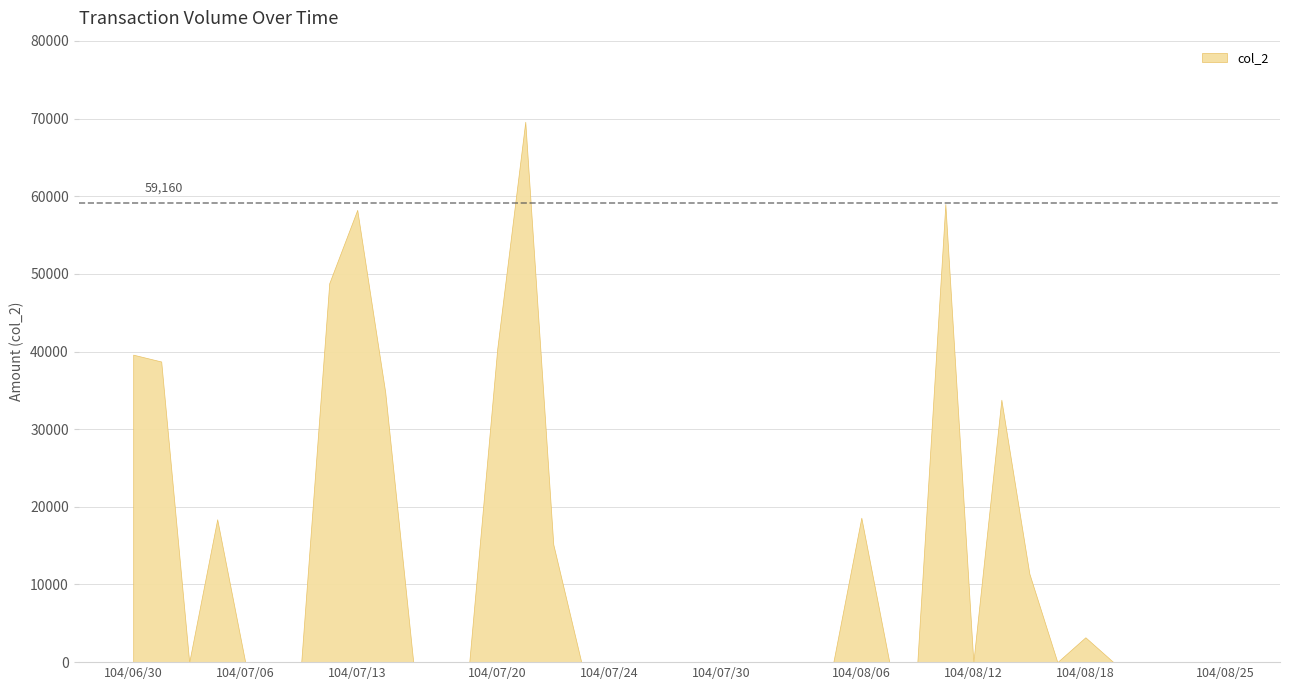

What is the difference between the values at 104/07/28 and 104/07/01?

38720